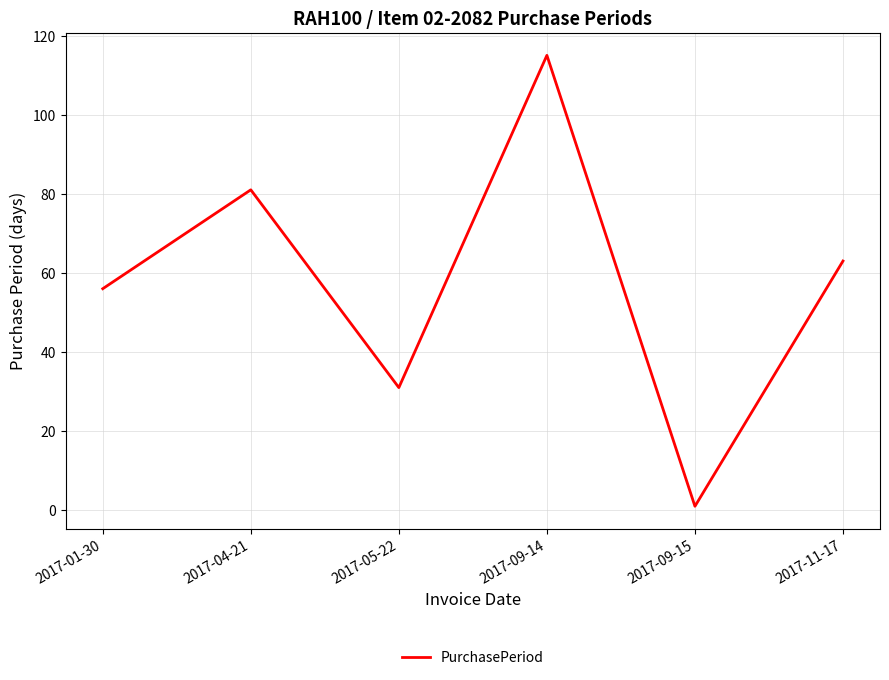

Count the number of data series in this chart.

1